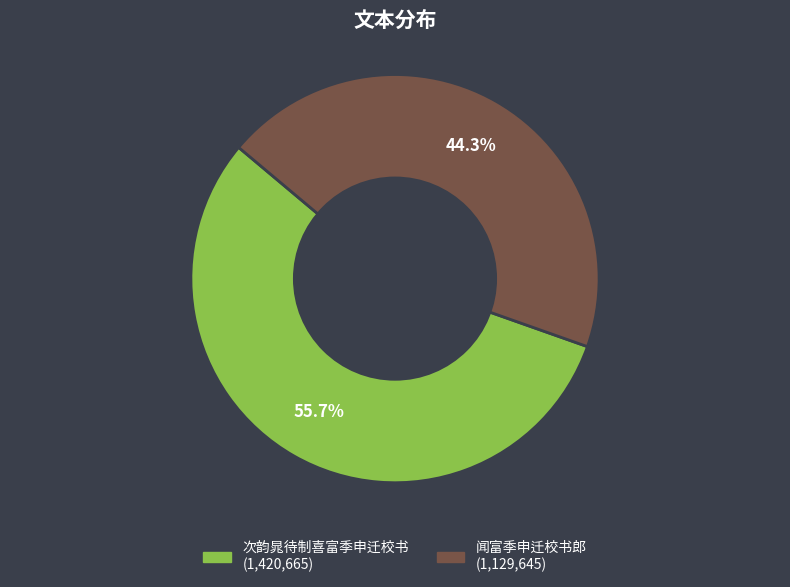

Is there any slice that represents more than half of the pie?

Yes